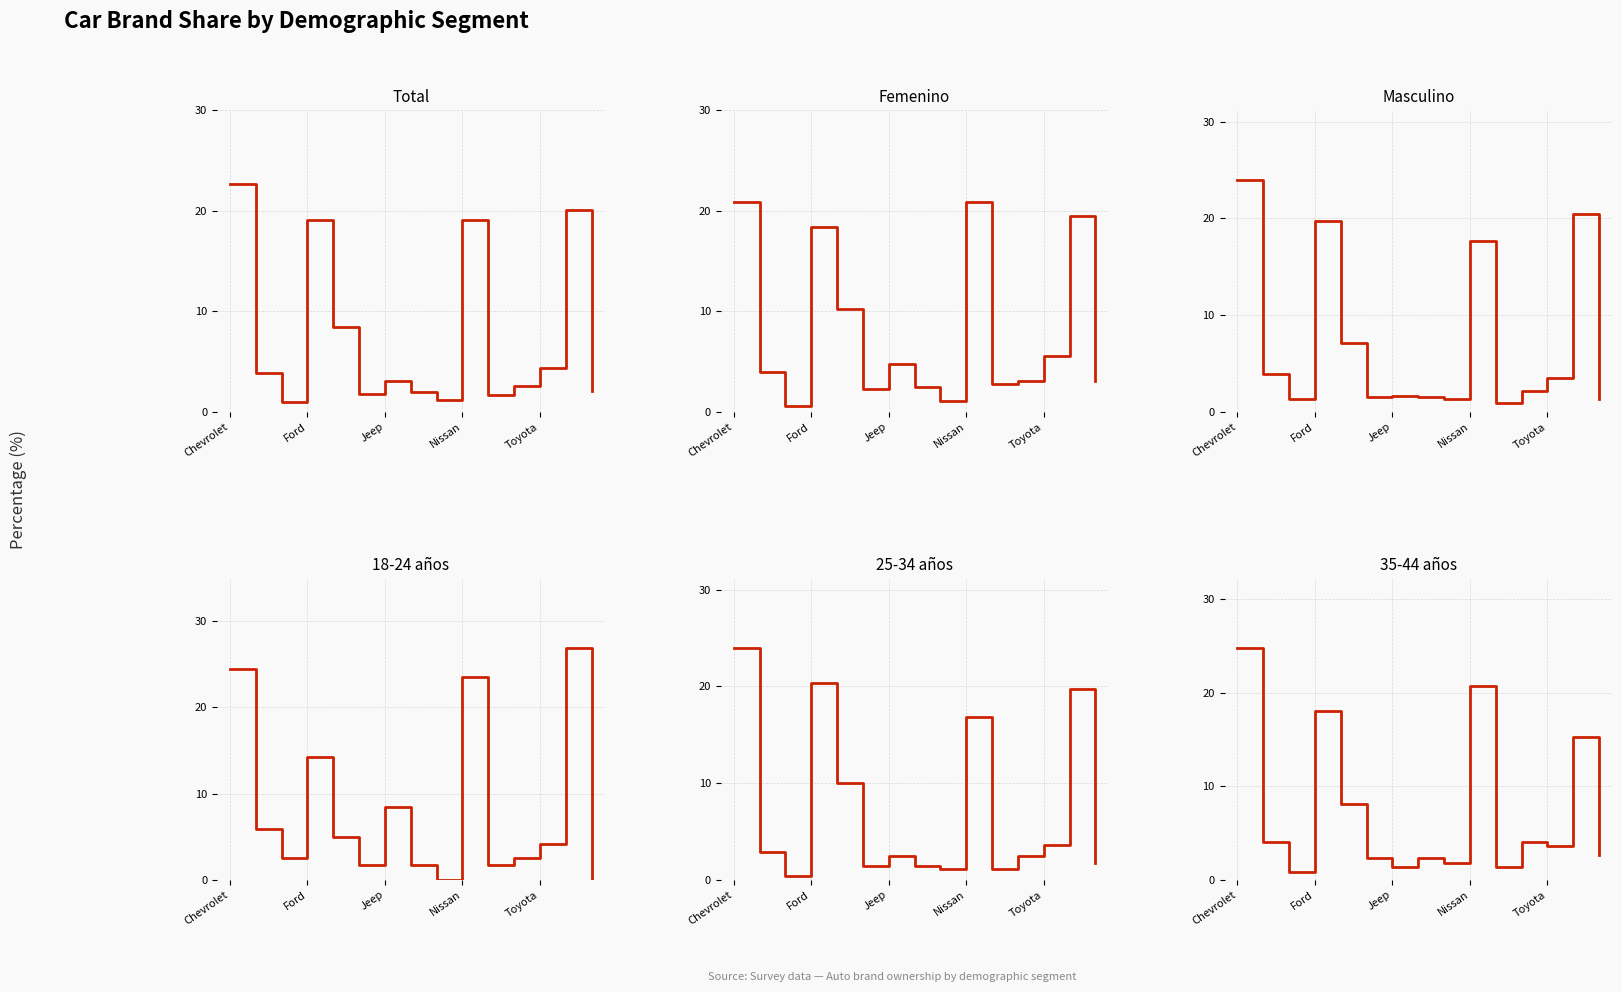

Where does the 25-34 años series first go above 2?

Chevrolet